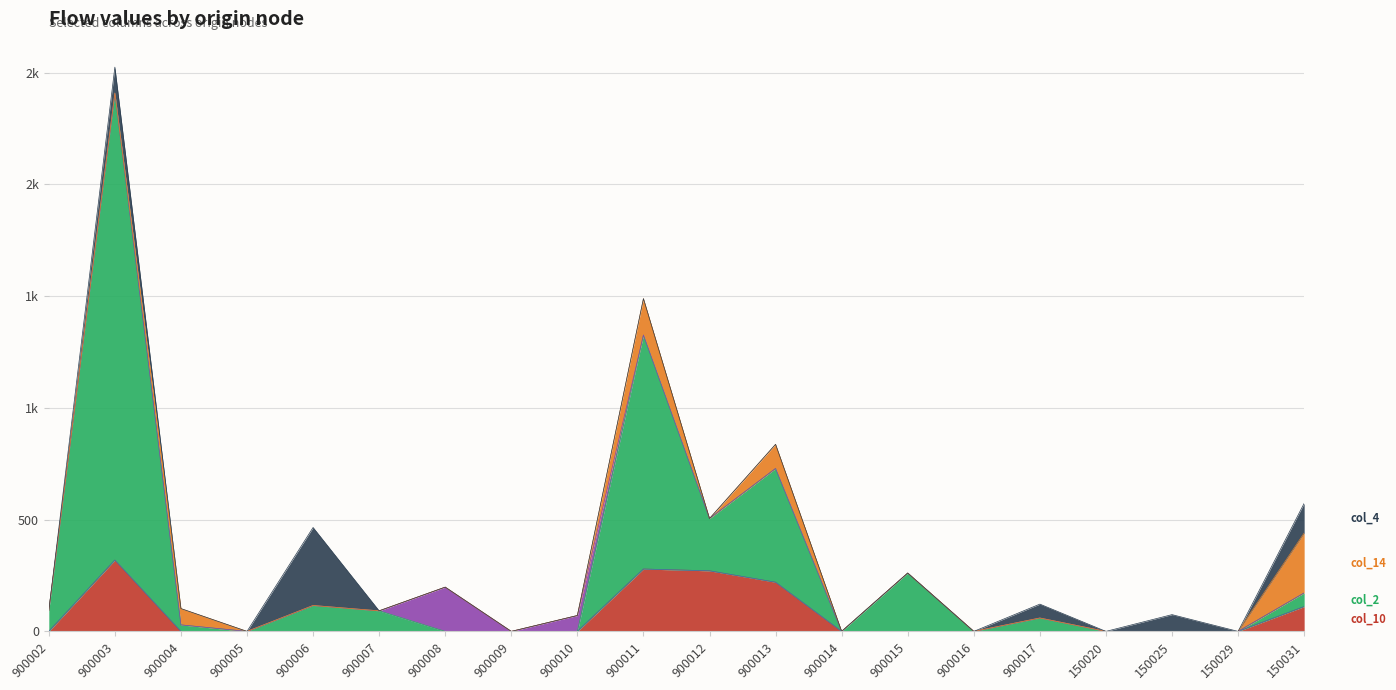

The value of col_4 at 150029 is 130. True or false?

False